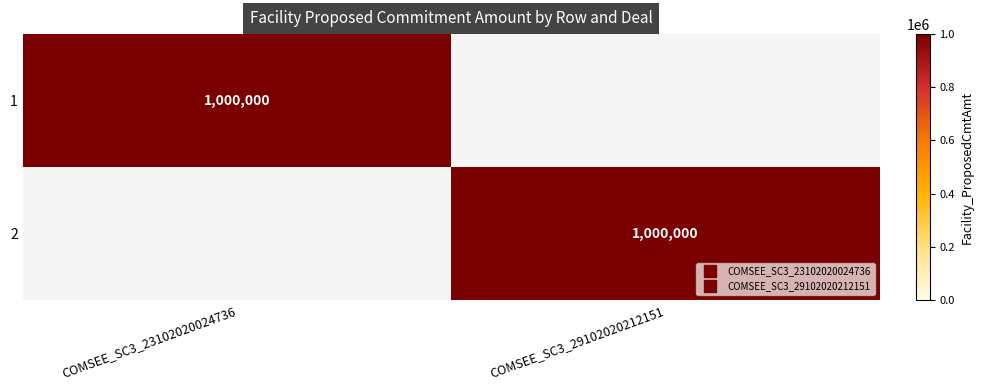

Between COMSEE_SC3_23102020024736 and COMSEE_SC3_29102020212151, which series saw the biggest shift?

1